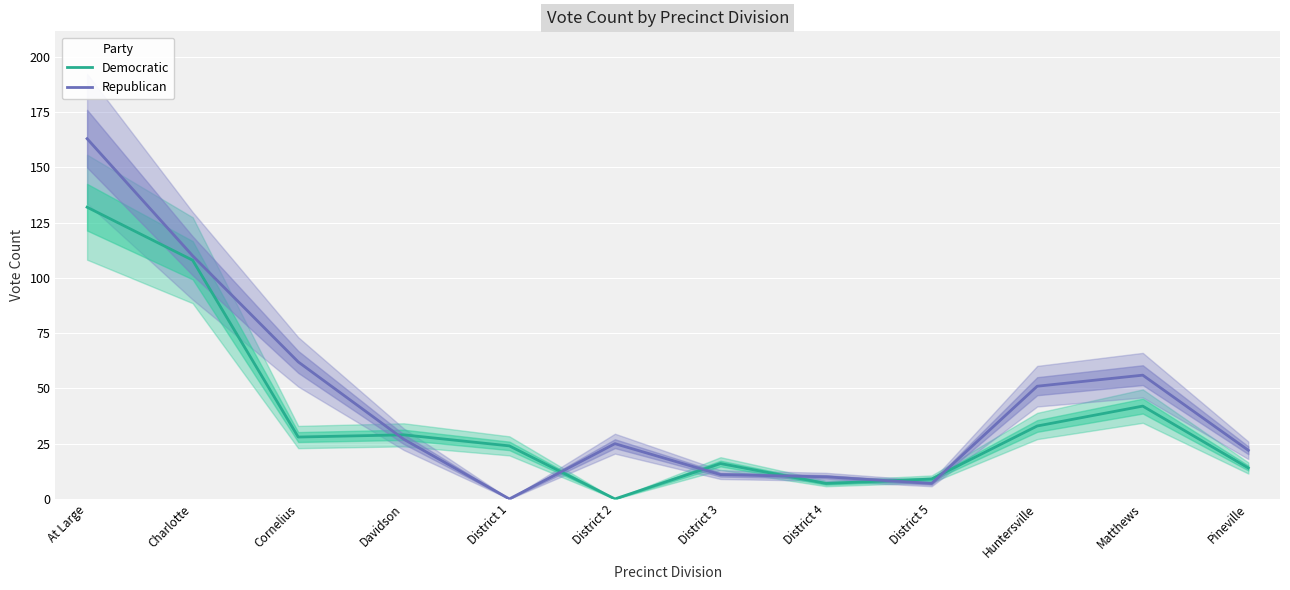

What is the total value across all series at Davidson?

56